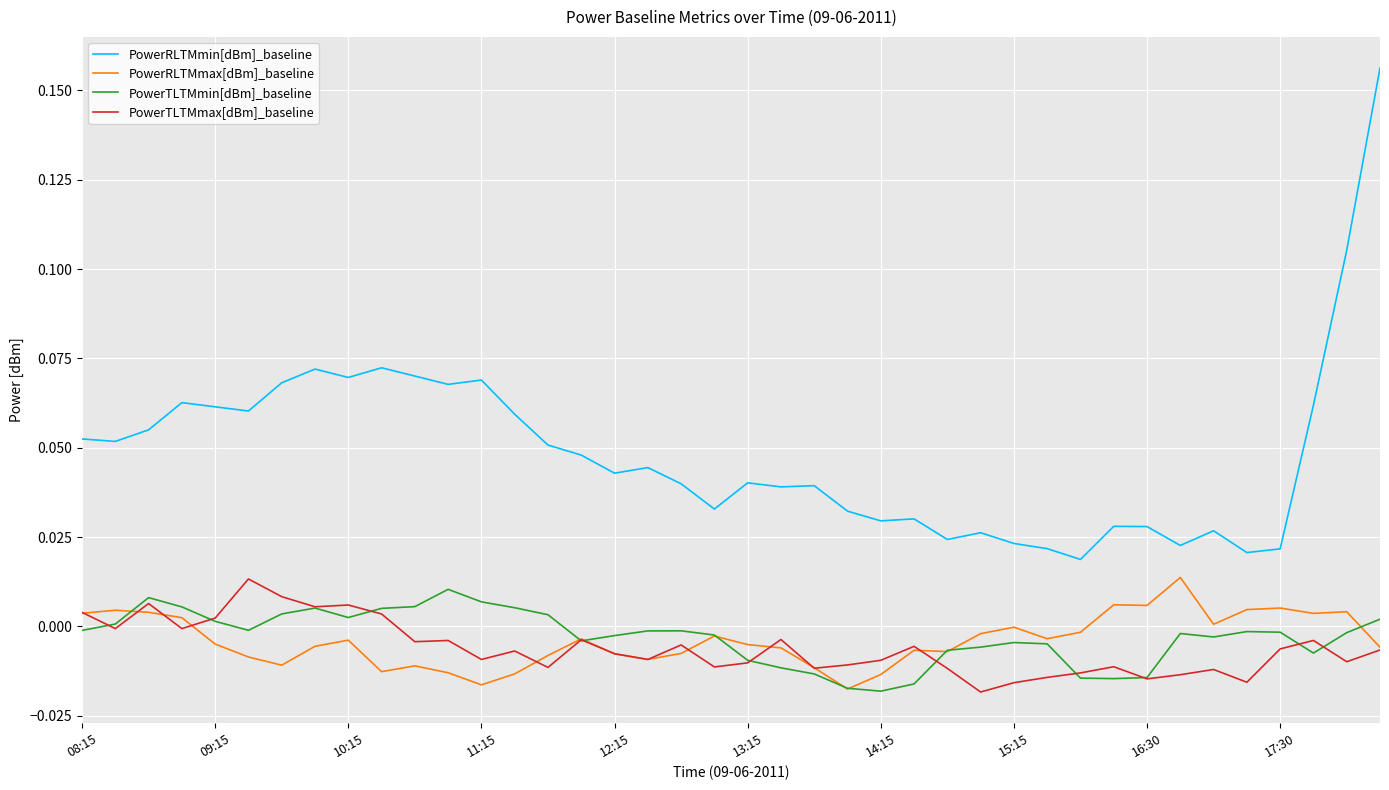

Which series has the largest total across all categories?

PowerRLTMmin[dBm]_baseline